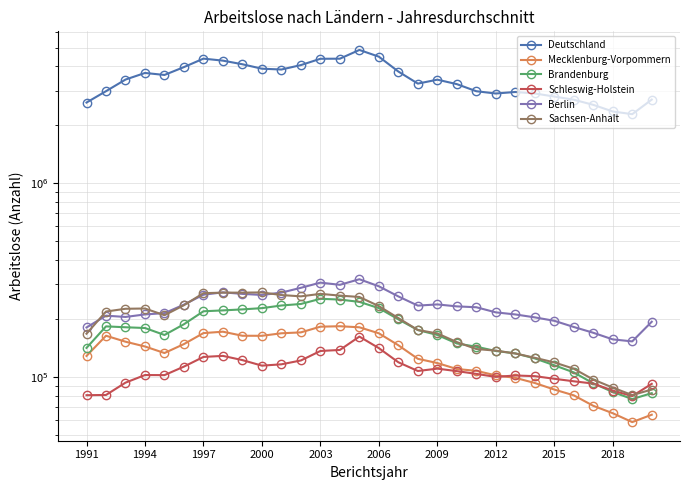

Which series has the largest total across all categories?

Deutschland